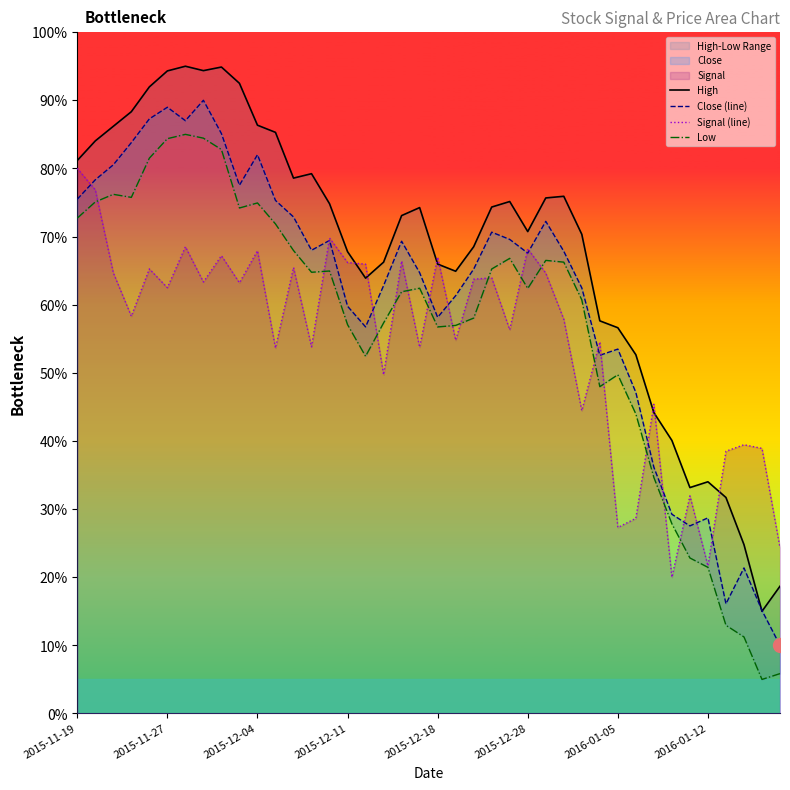

In High, how many points are lower than both neighbors (excluding endpoints)?

7